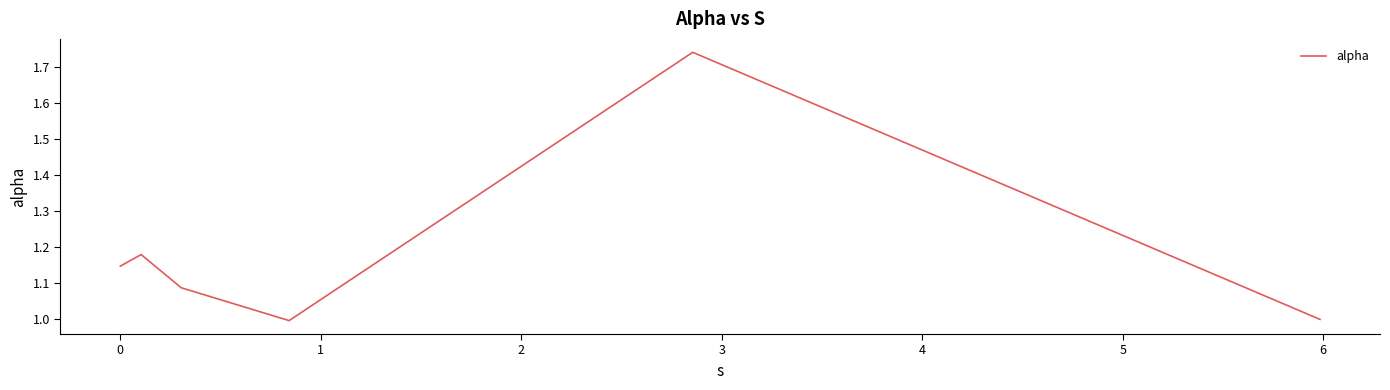

What is the sum of all values?

7.2